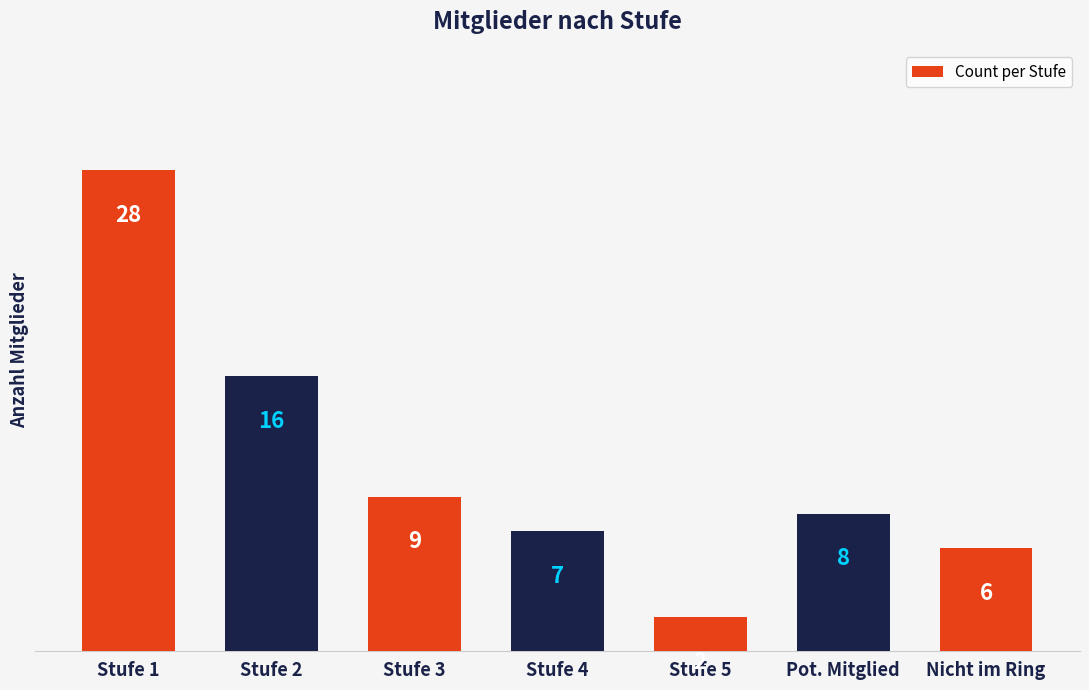

List the labels in order of value, largest first.

Stufe 1, Stufe 2, Stufe 3, Pot. Mitglied, Stufe 4, Nicht im Ring, Stufe 5